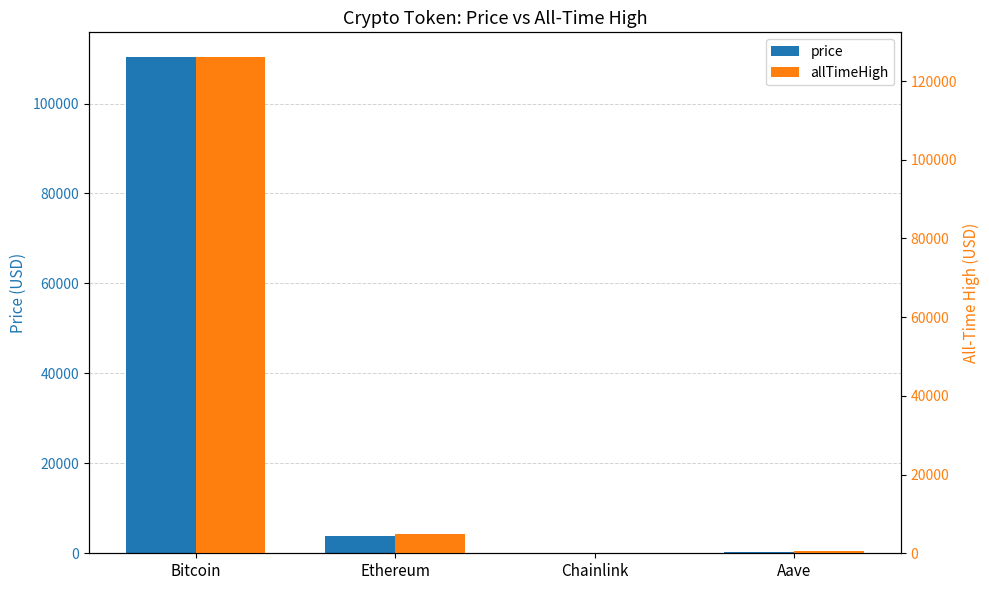

What are all the series names shown in the legend?

price, allTimeHigh